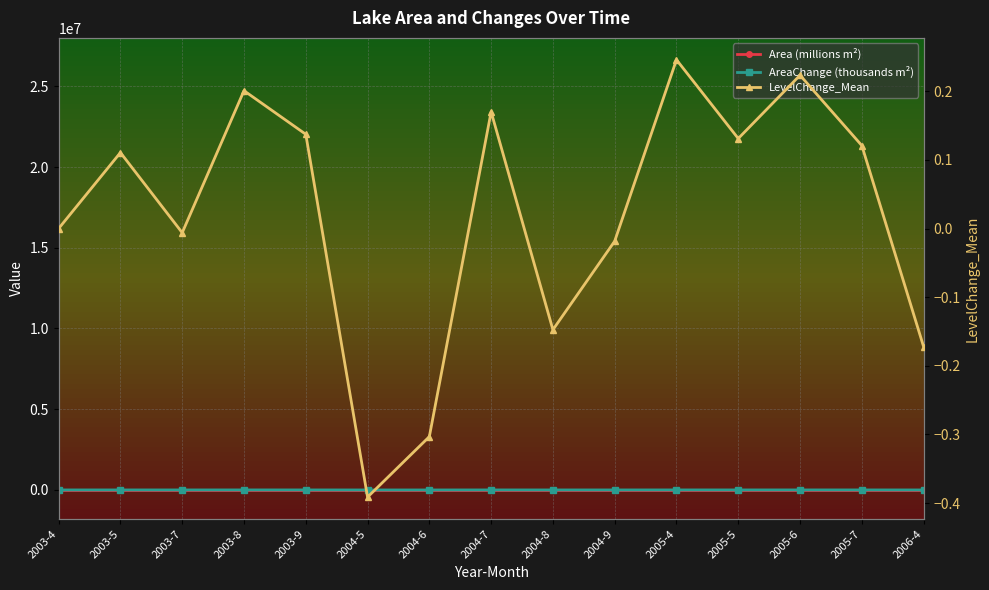

At which category does AreaChange (thousands m²) reach its first local valley?

2003-7